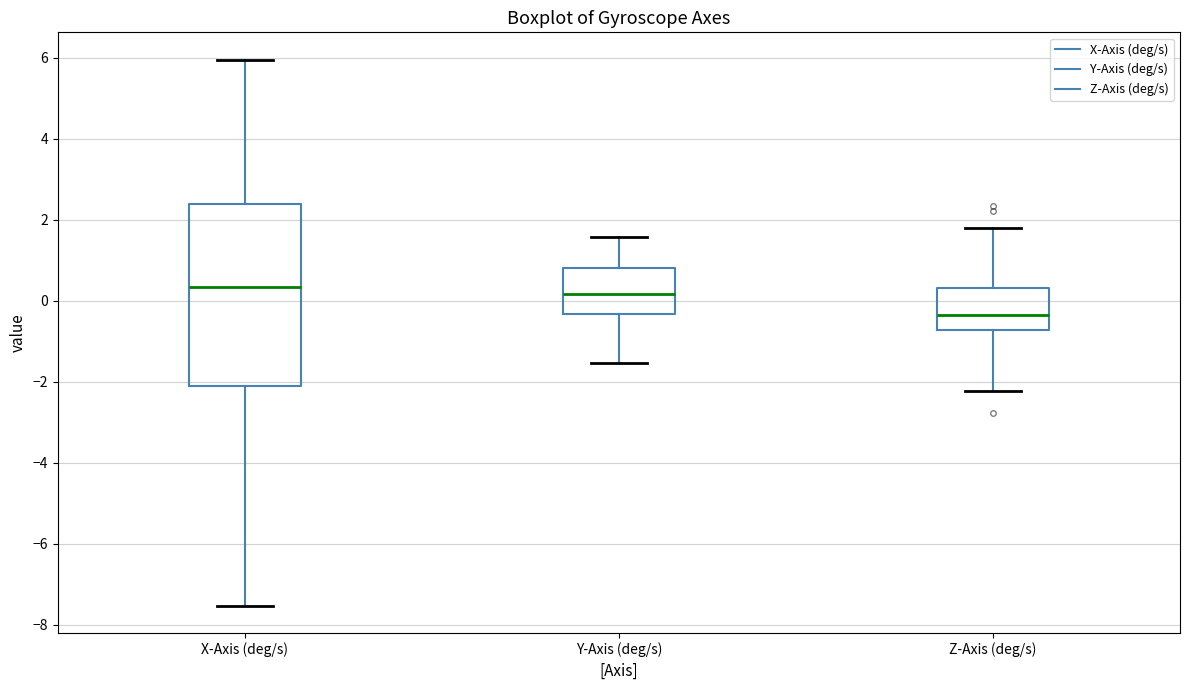

Reading left to right, read every box against the y-axis: the position of its median line, the range the box covers, and the ends of its whiskers. The values are not printed on the chart, so give them approximately, as read against the axis.

X-Axis (deg/s): median 0.4, box -2.0 to 2.4, whiskers -7.6 to 6.0
Y-Axis (deg/s): median 0.2, box -0.4 to 0.8, whiskers -1.6 to 1.6
Z-Axis (deg/s): median -0.4, box -0.8 to 0.4, whiskers -2.2 to 1.8